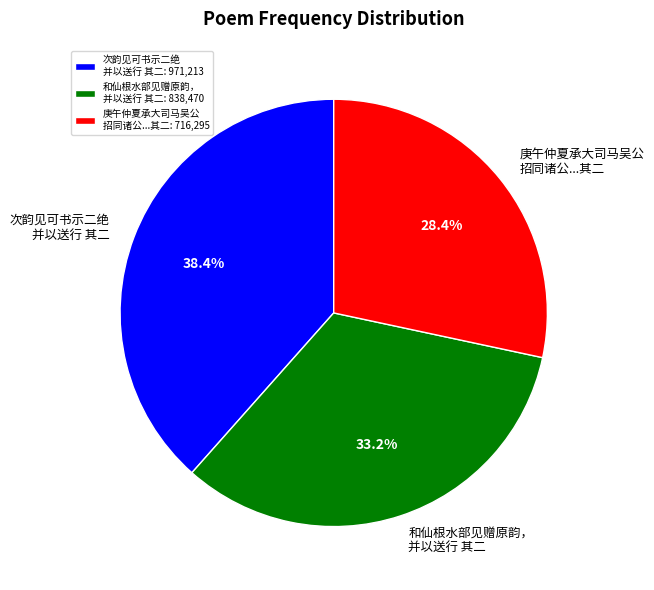

How many segments does this pie chart have?

3